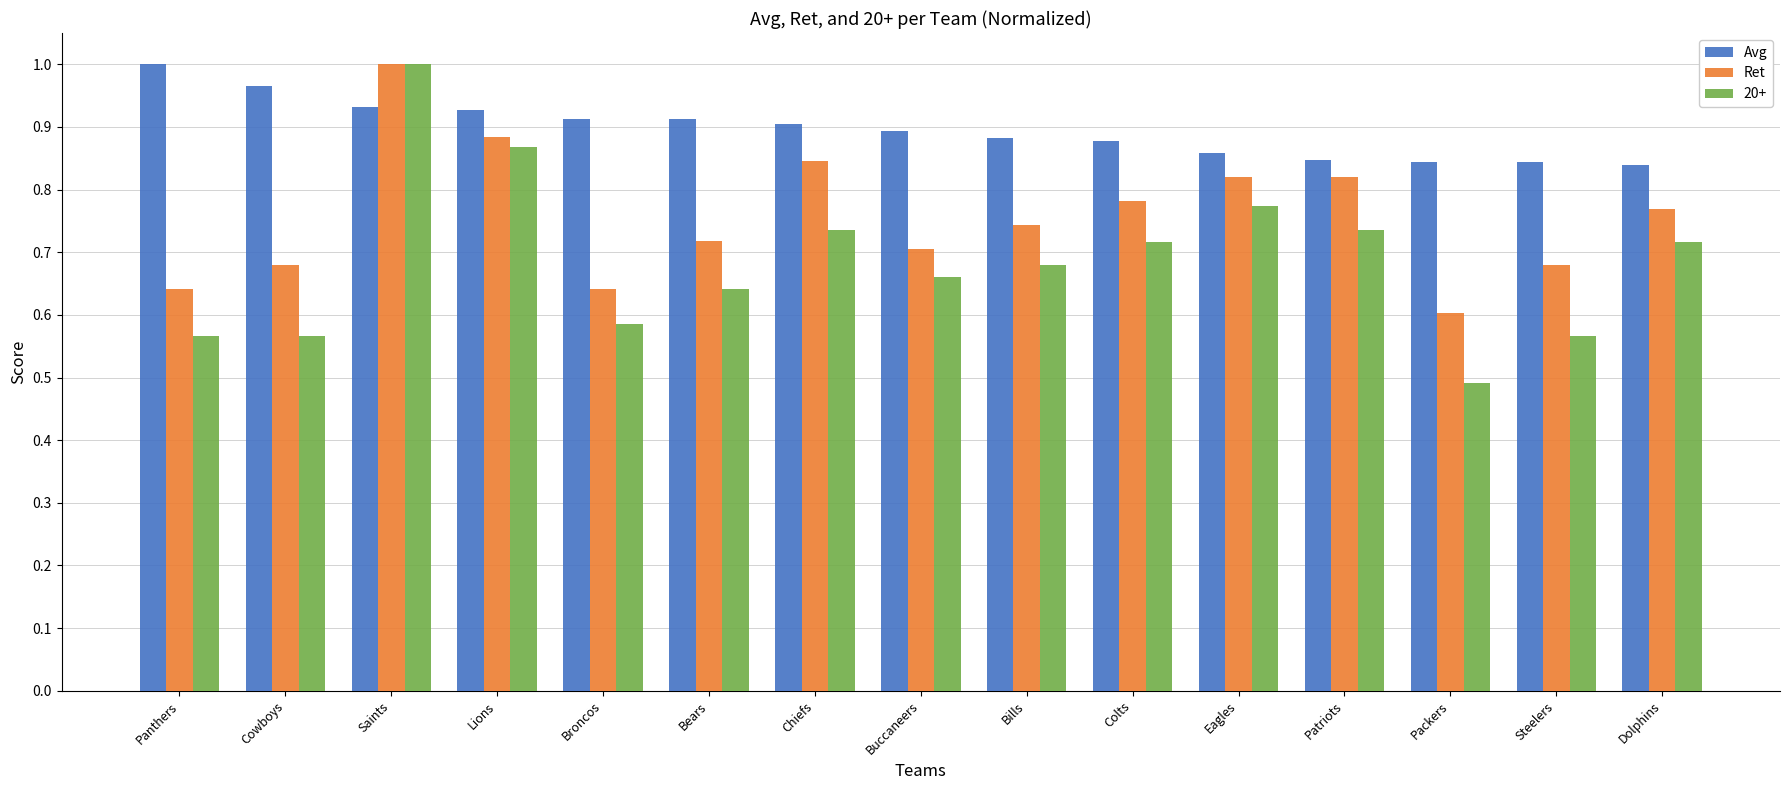

Does the chart contain any negative values?

No